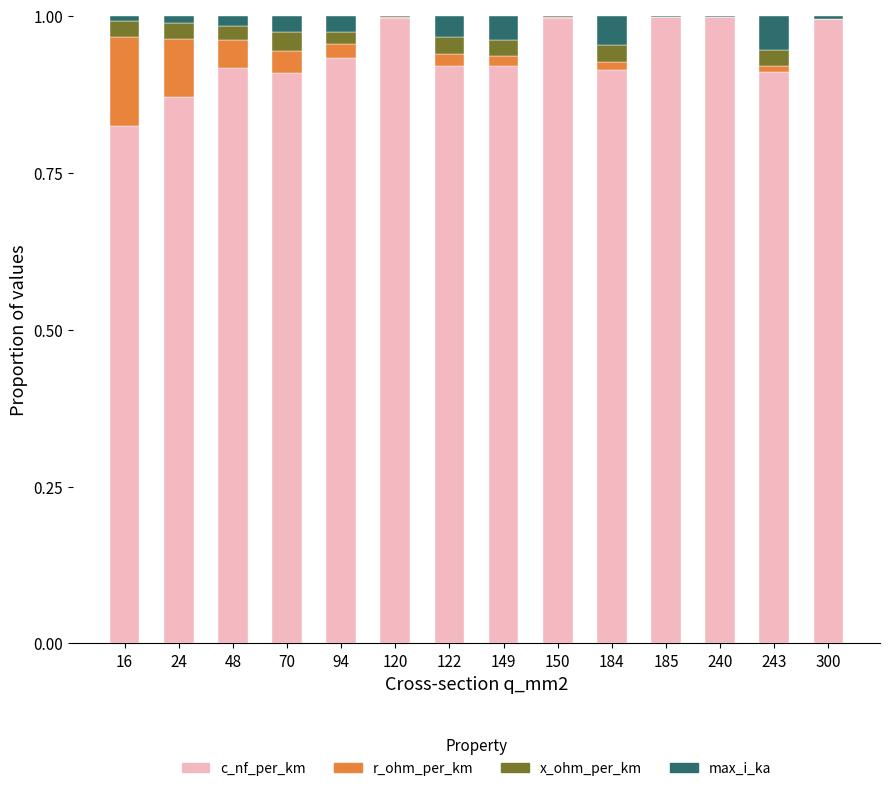

Are the bars grouped side by side (vs. stacked)?

No